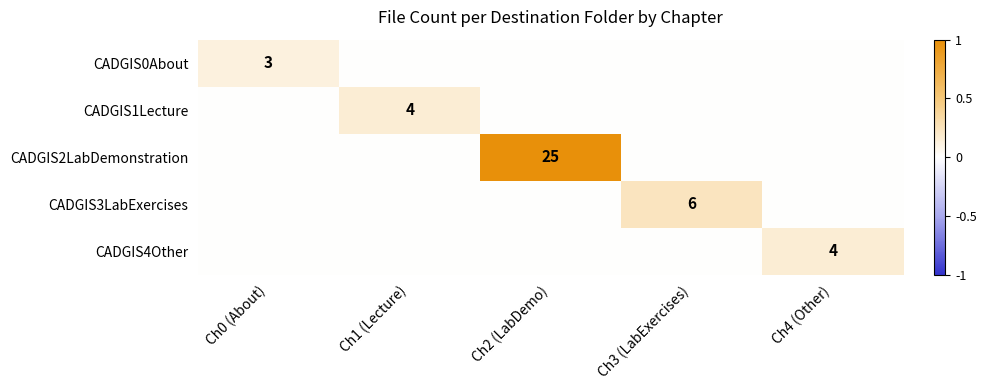

The CADGIS2LabDemonstration series shows 25 at Ch2 (LabDemo). True or false?

True